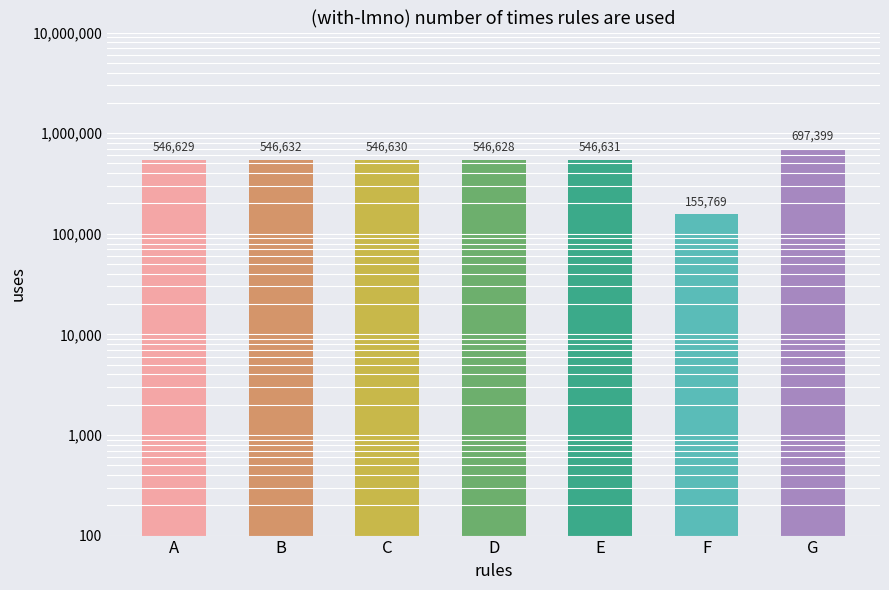

List the labels in order of value, smallest first.

F, D, A, C, E, B, G